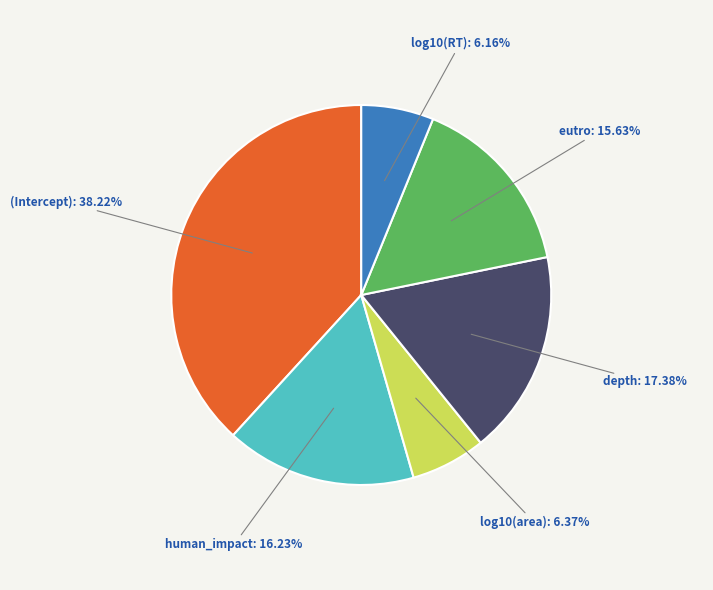

How many segments does this pie chart have?

6